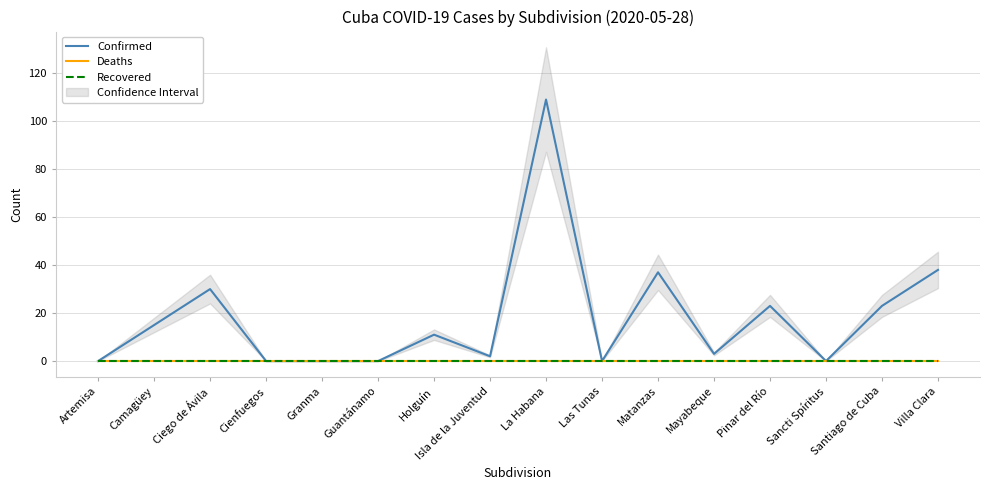

What is the label of the 16th point from the right?

Artemisa